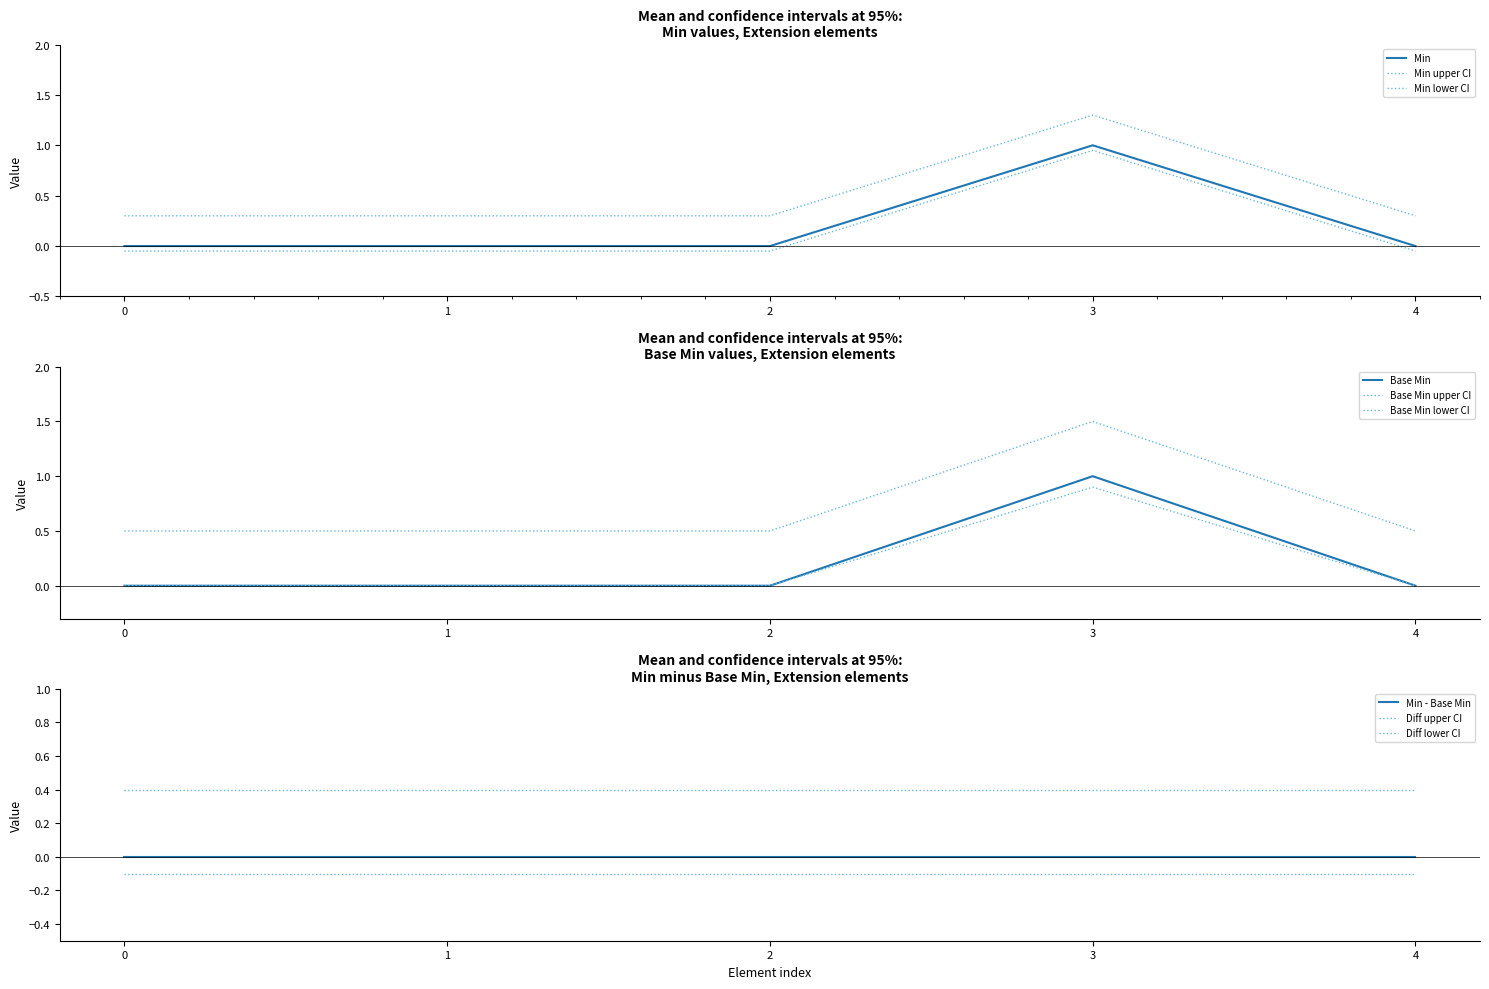

At which label does Base Min reach its peak?

3